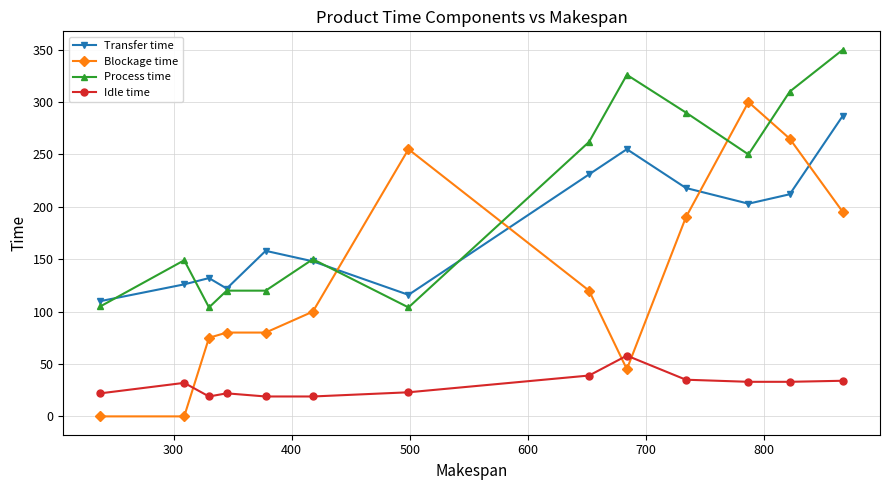

What is the lowest value of the Transfer time series?

110